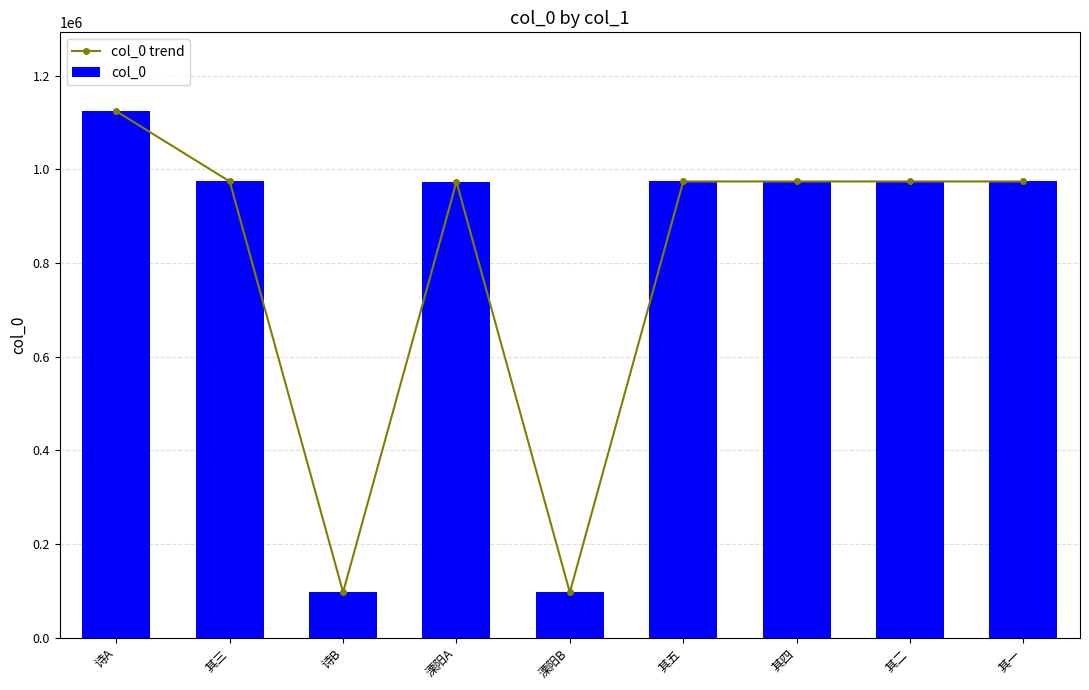

What position from the right is 其二?

2